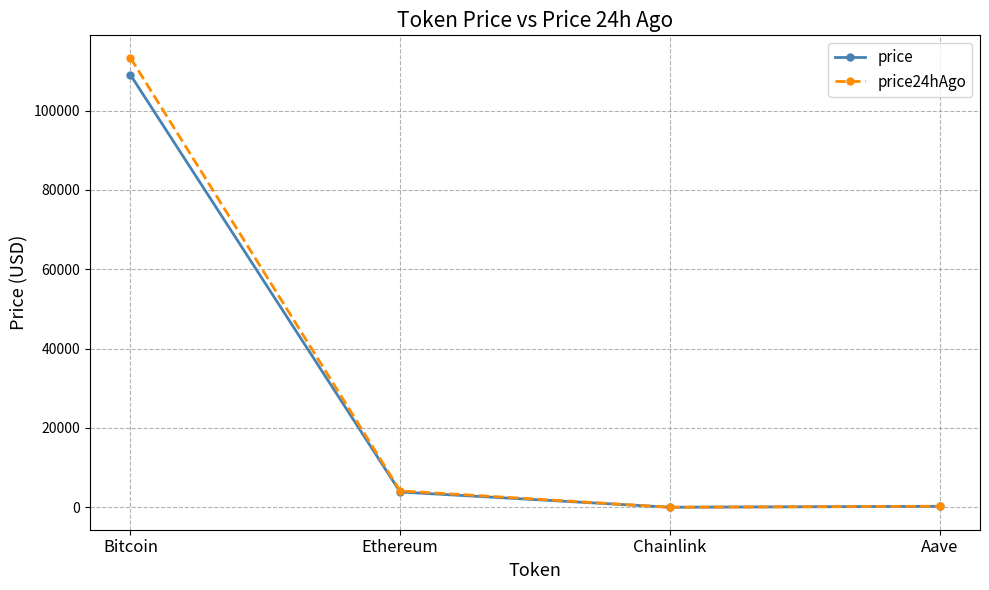

Which category has the highest value across all series?

Bitcoin